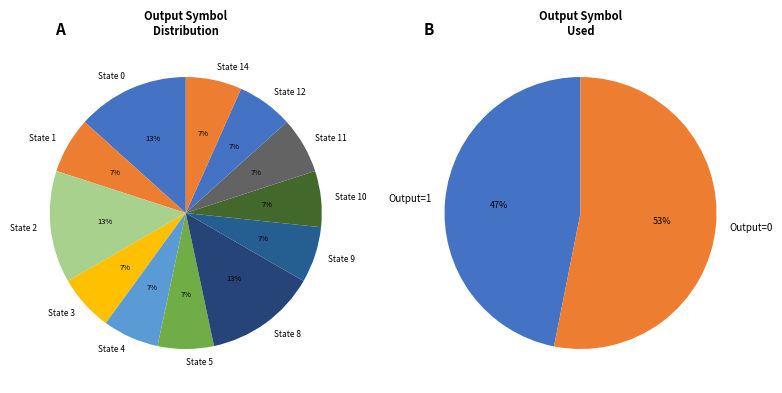

Is it true that State 15 is 11% of the pie?

False